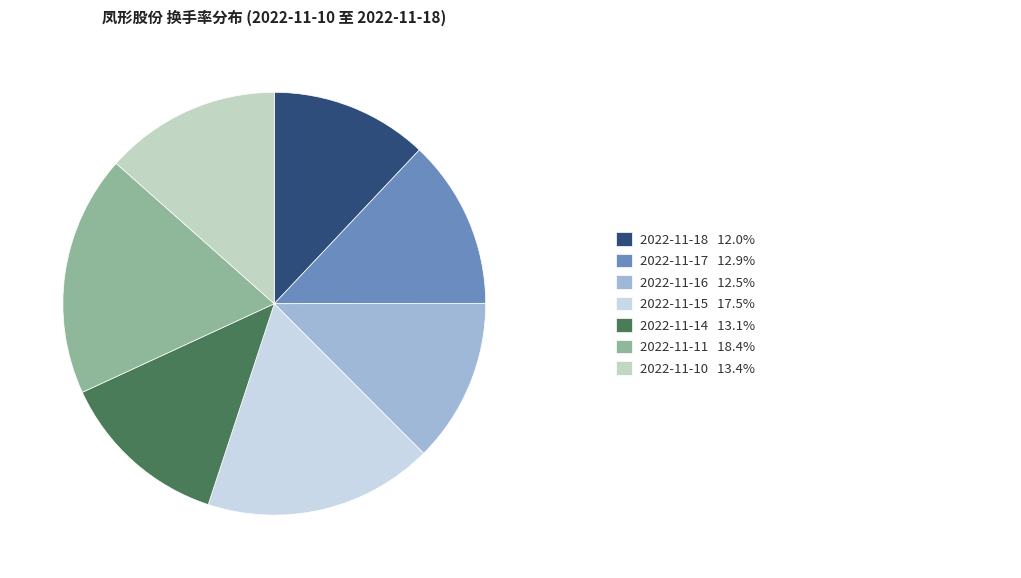

Count the number of slices in the pie.

7